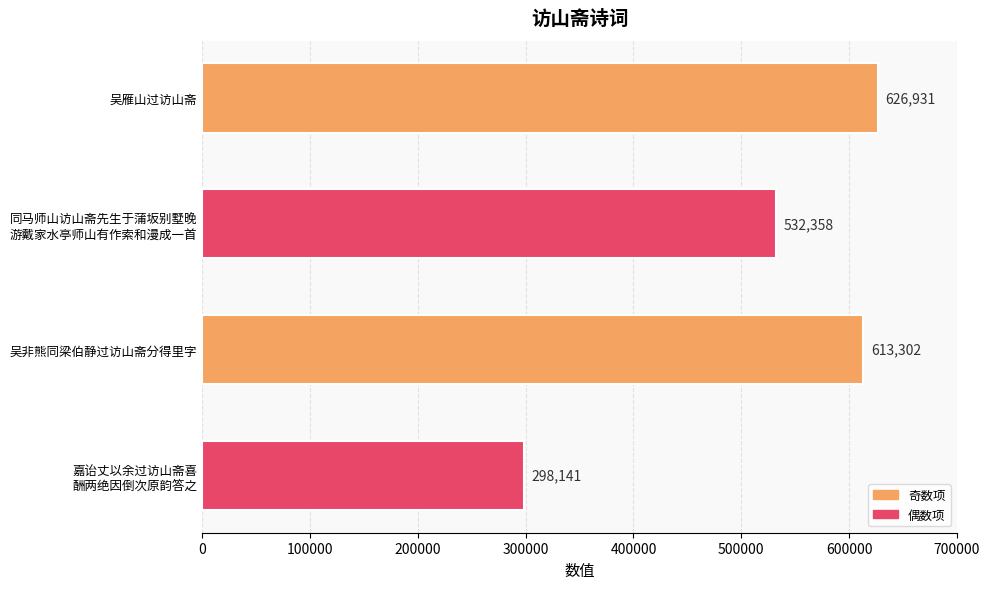

How many data points are less than 613302?

2